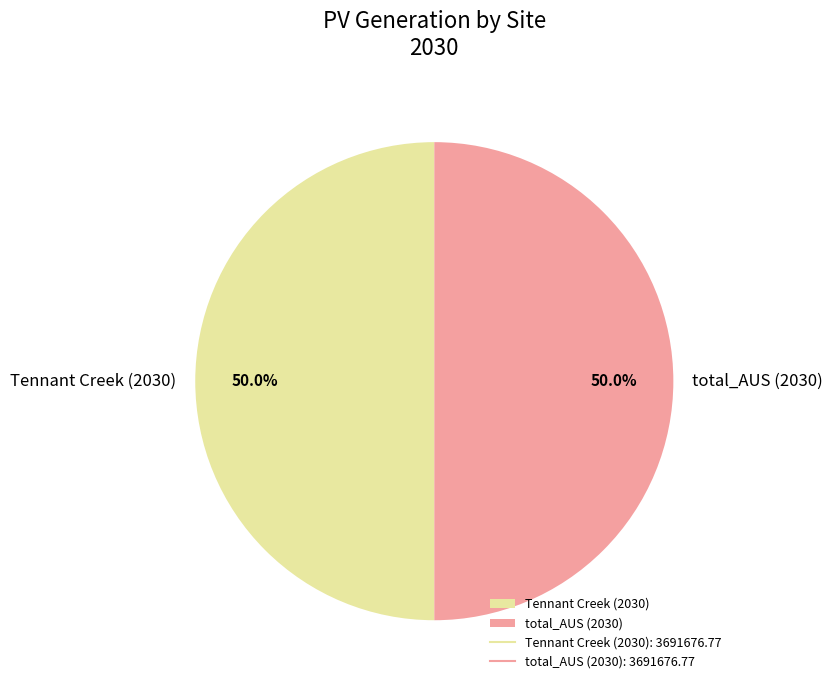

What is the ratio of the value at Tennant Creek (2030) to the value at total_AUS (2030)?

1.0